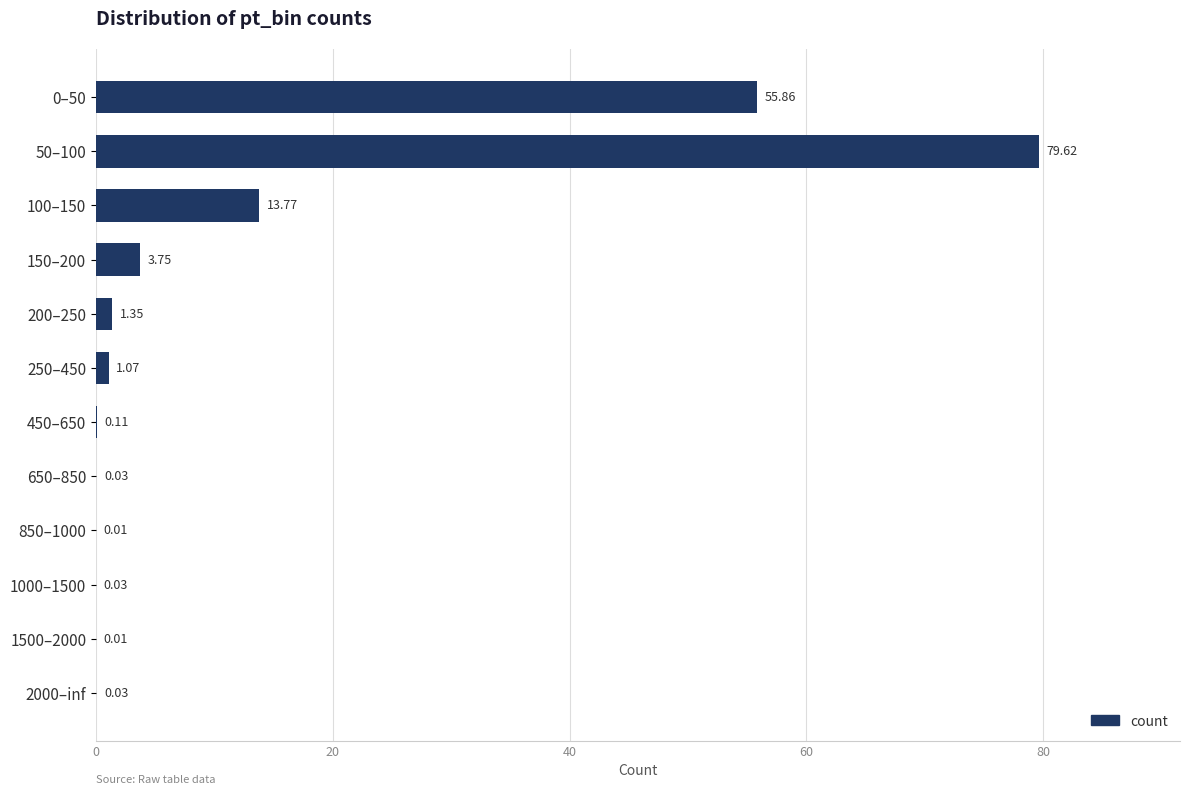

What is the average value?

13.0